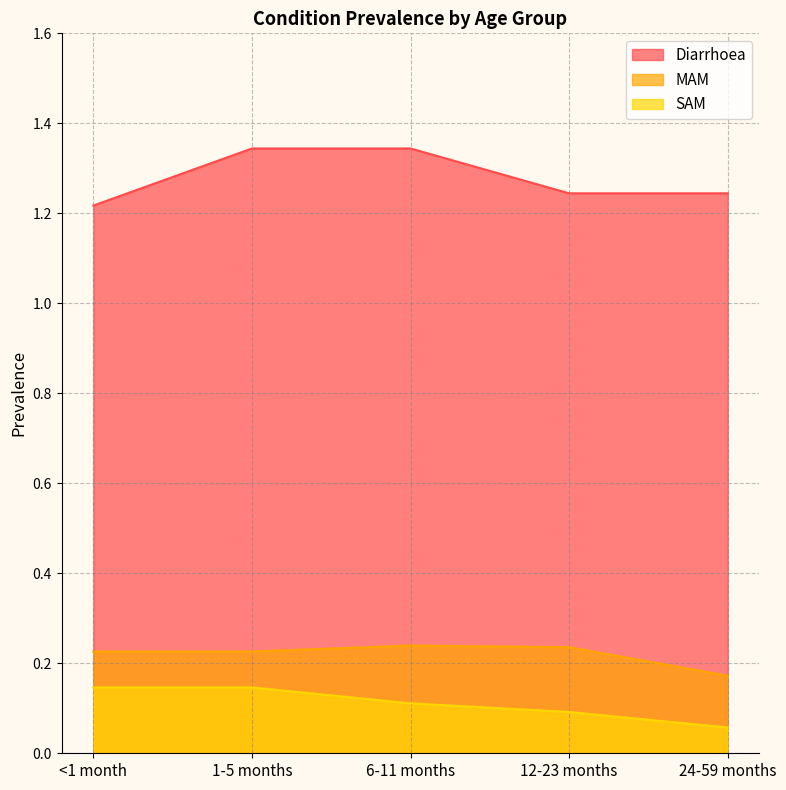

Does the chart have visible grid lines?

Yes